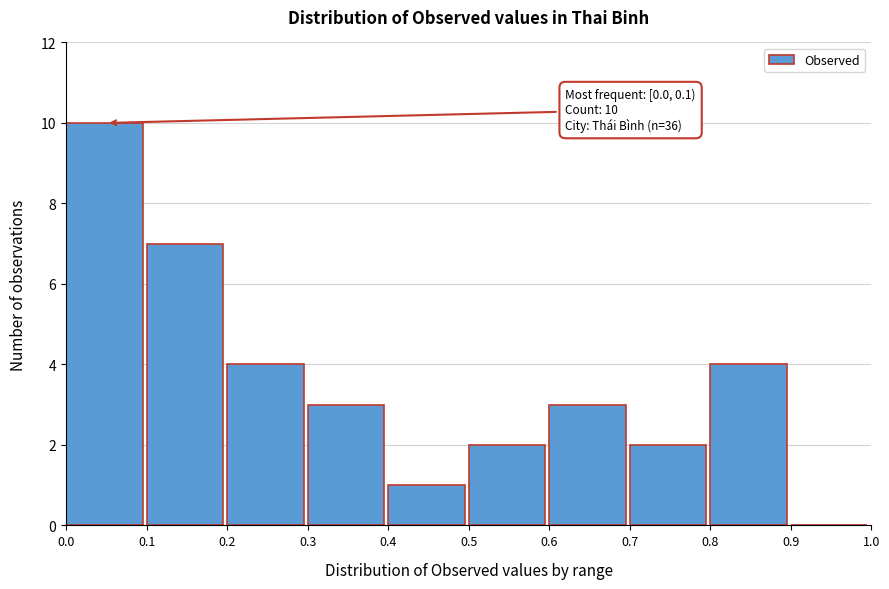

Which range on the x-axis has the tallest bar?

0.0 to 0.1